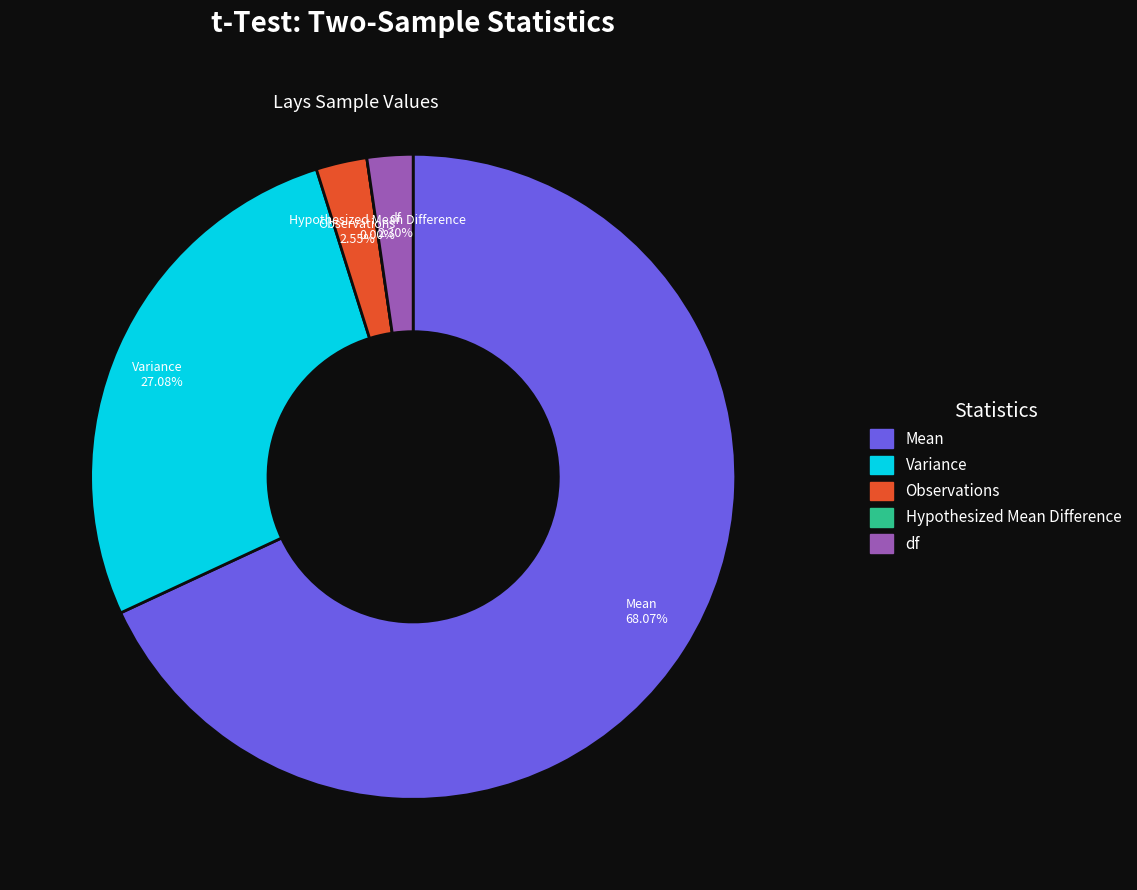

Is it true that Hypothesized Mean Difference is 11% of the pie?

False